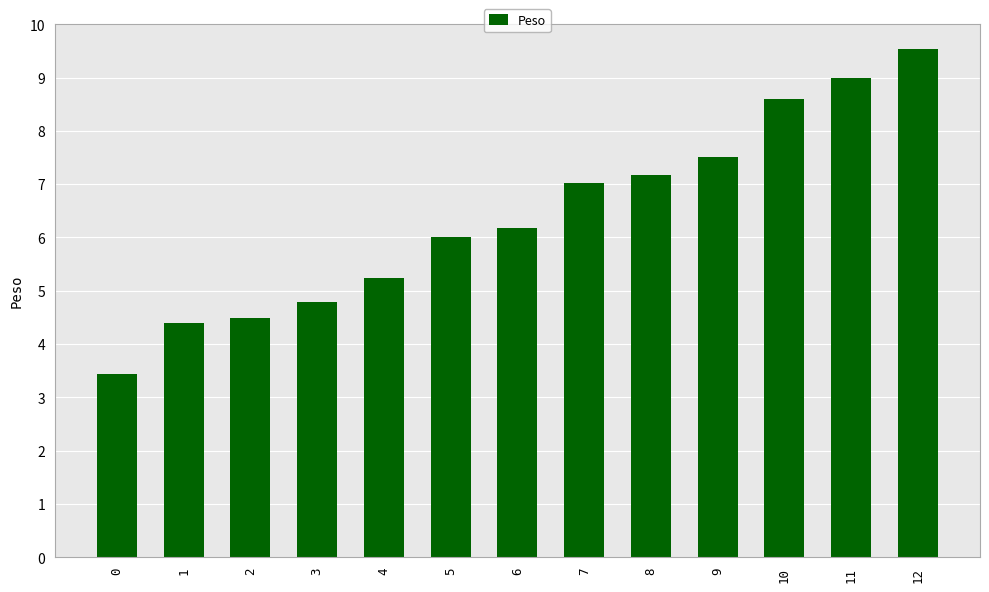

What is the difference between the values at 0 and 6?

2.7